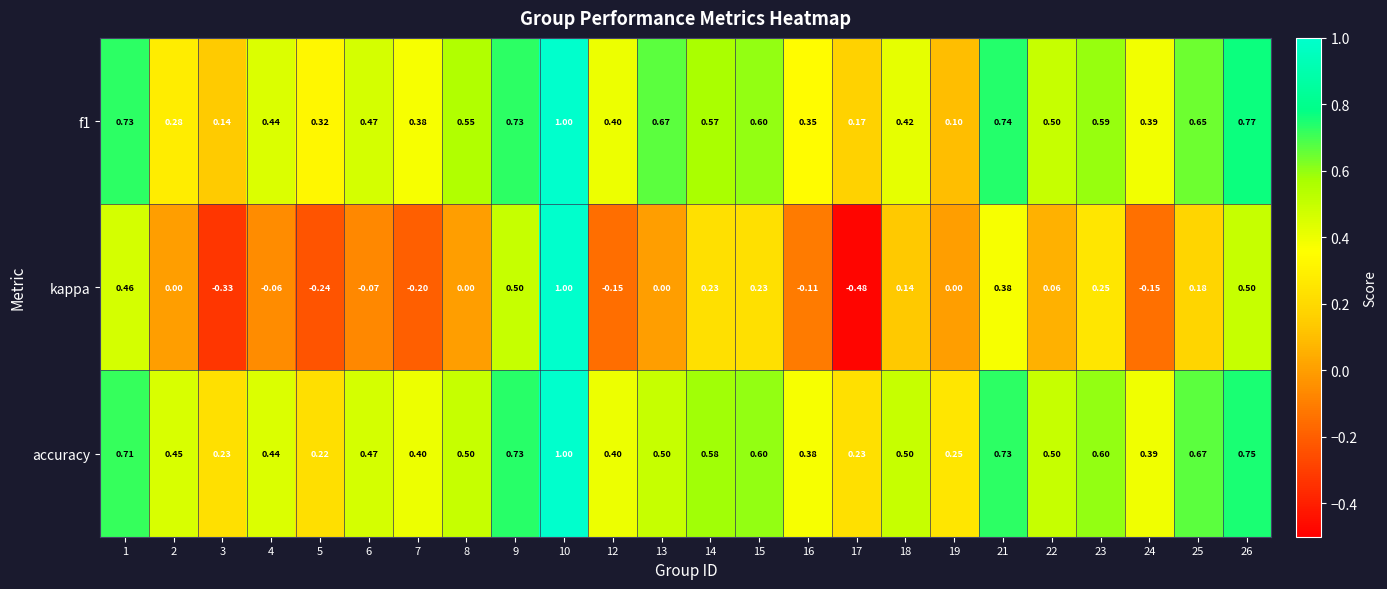

Which series has the widest spread of values?

kappa